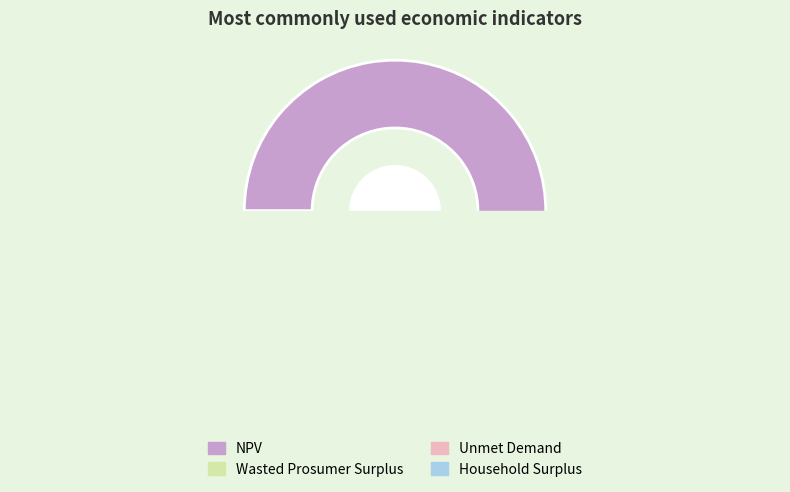

Count the number of slices in the pie.

4